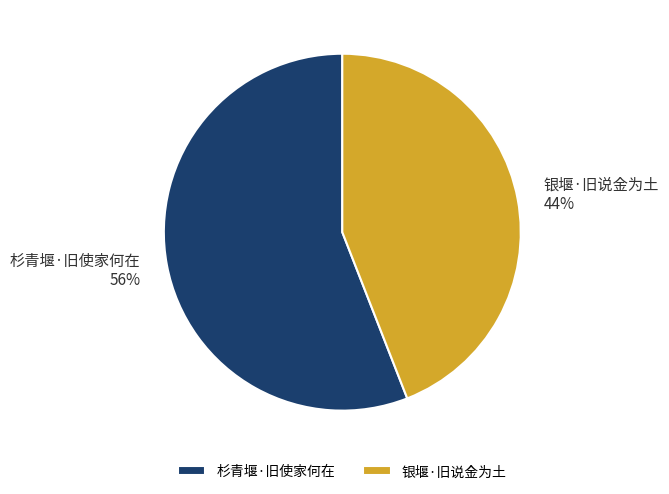

To the nearest percent, what is the average slice percentage?

50%